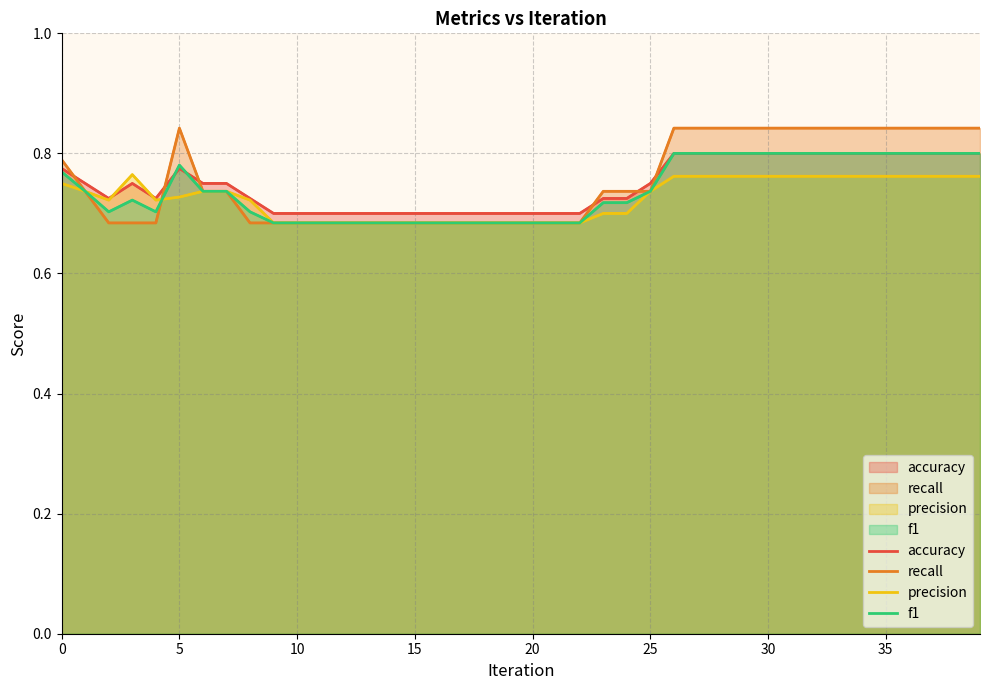

What is the smallest value displayed?

0.7